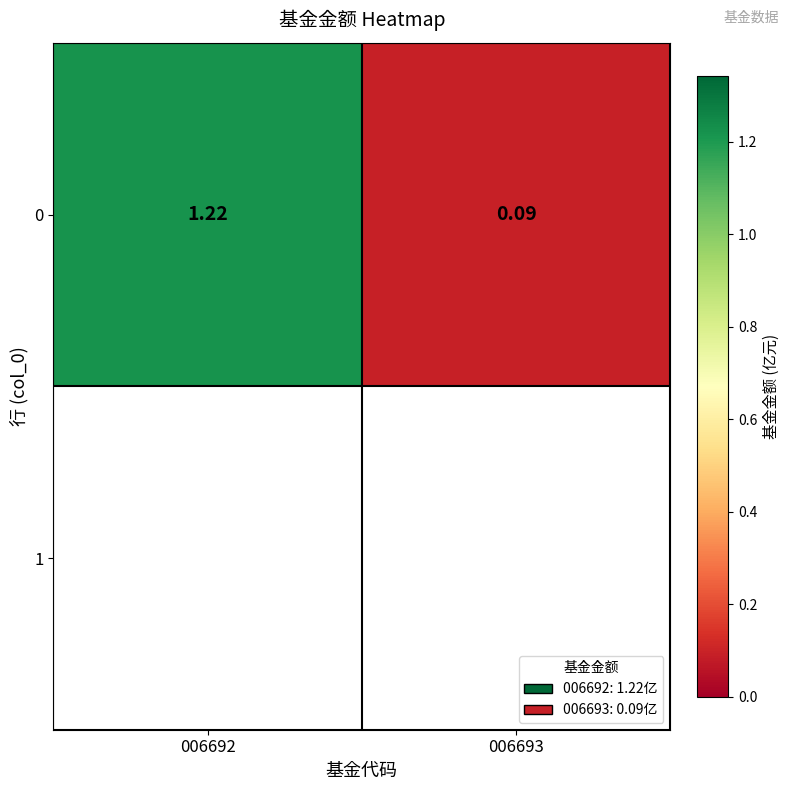

What is the approximate value at 006693?

0.1